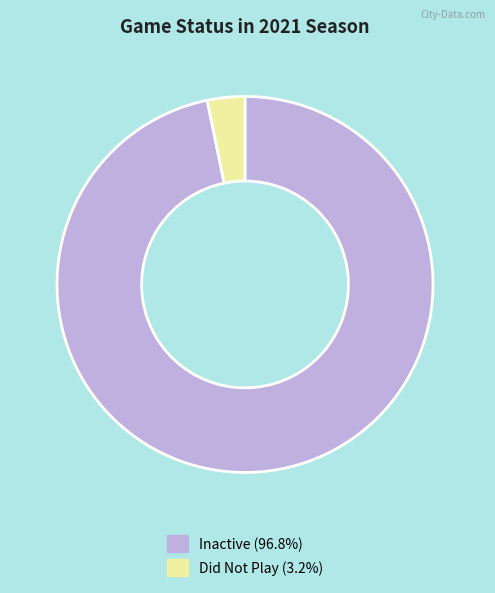

Does Inactive (96.8%) represent more than half of the total?

Yes